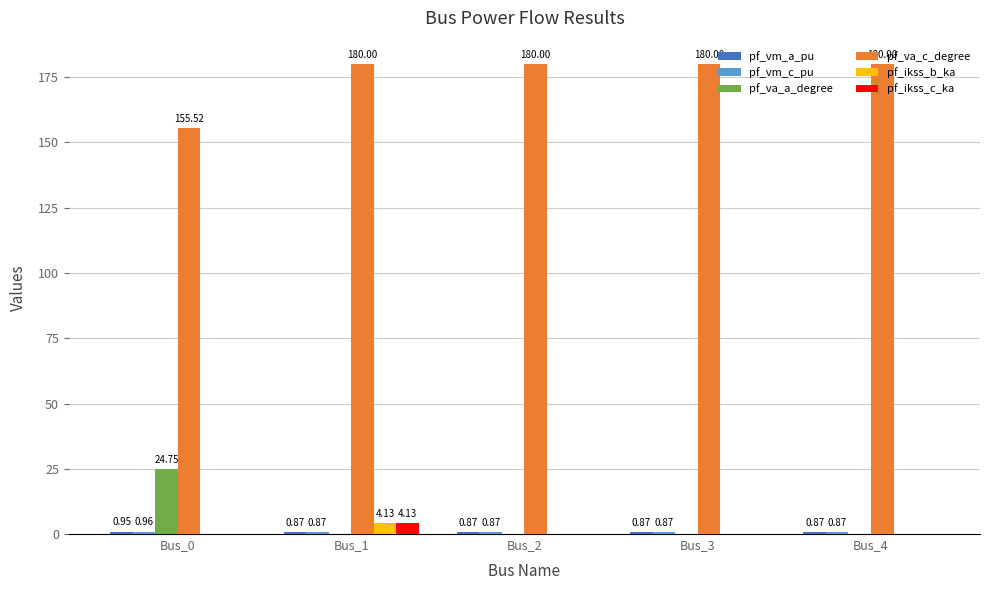

At which category is the sum across all series the highest?

Bus_1